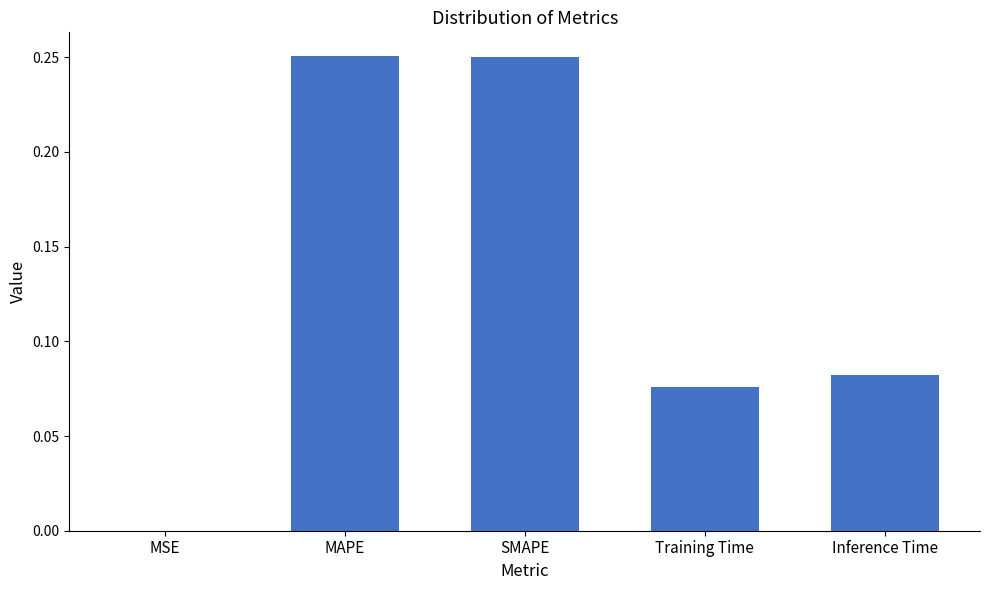

Which has a higher value, Inference Time or Training Time?

Inference Time